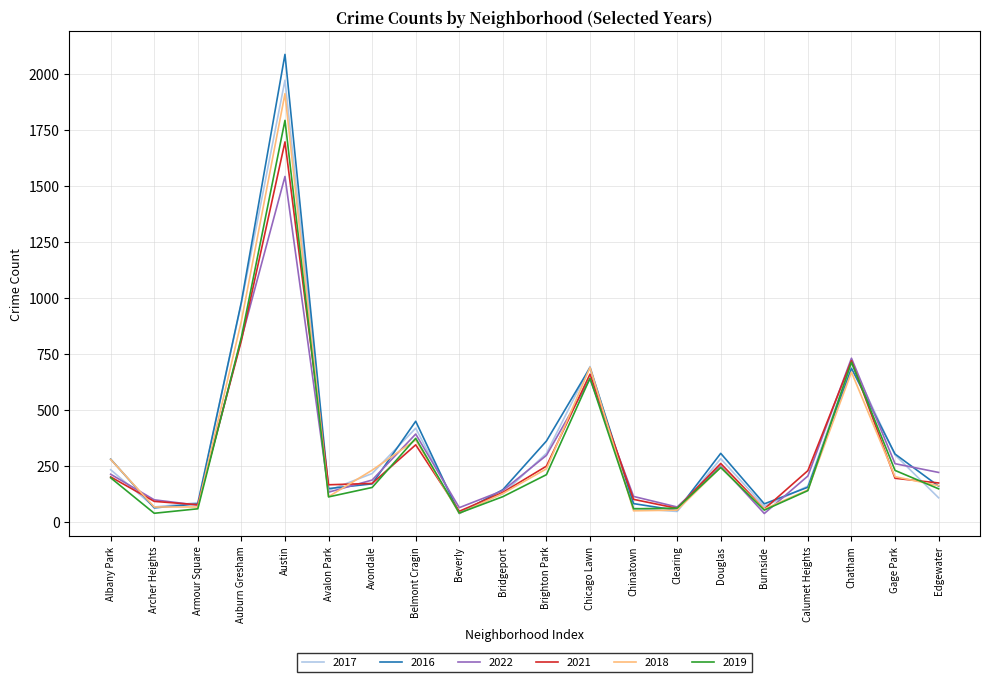

The 2019 series shows 87 at Albany Park. True or false?

False